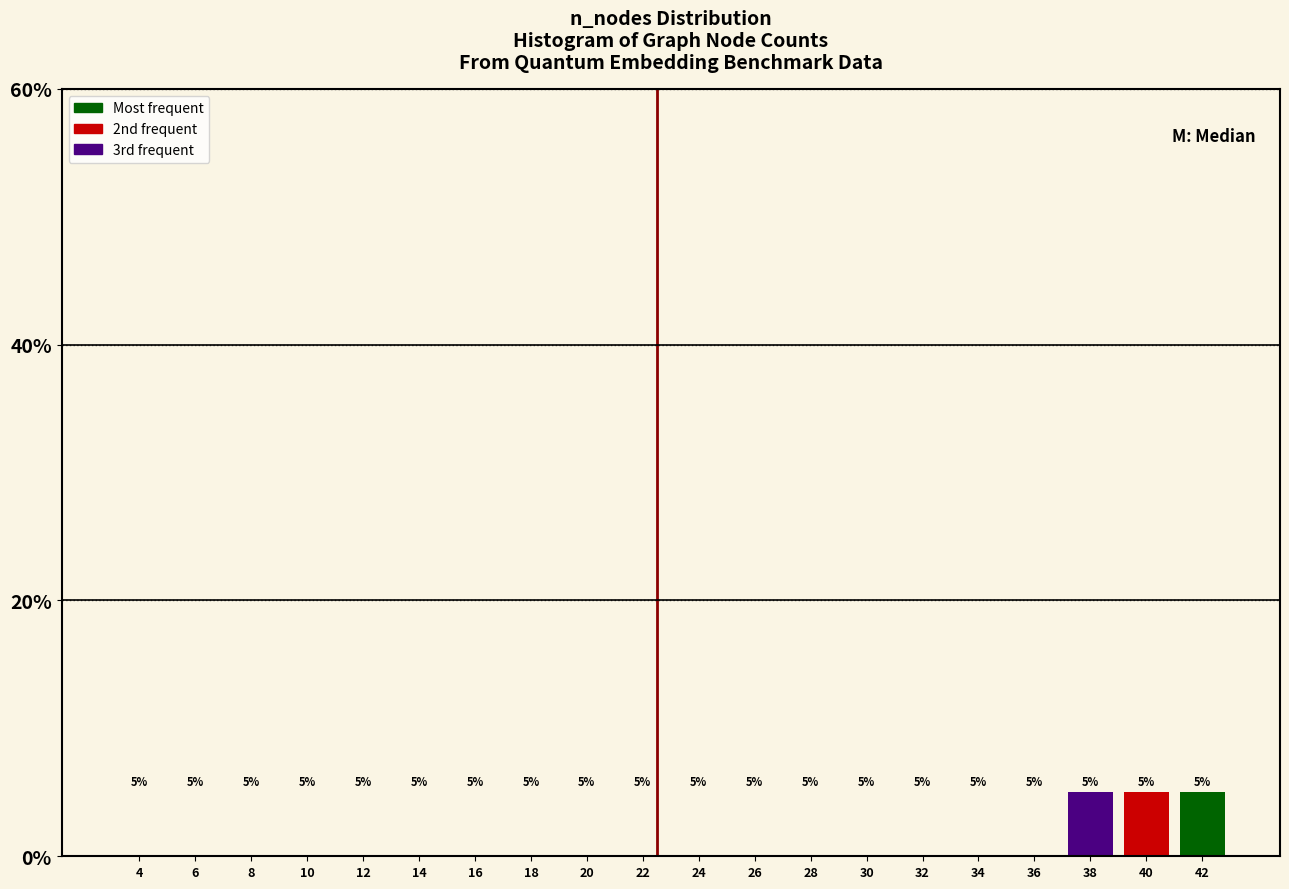

How tall is the bar that spans 15 to 17 on the x-axis?

5